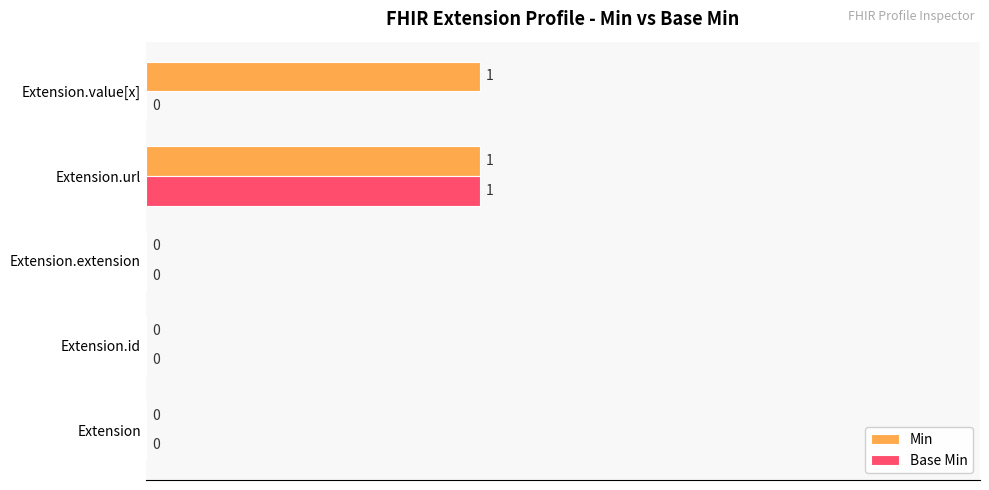

Which series changed the most between Extension.extension and Extension.value[x]?

Min